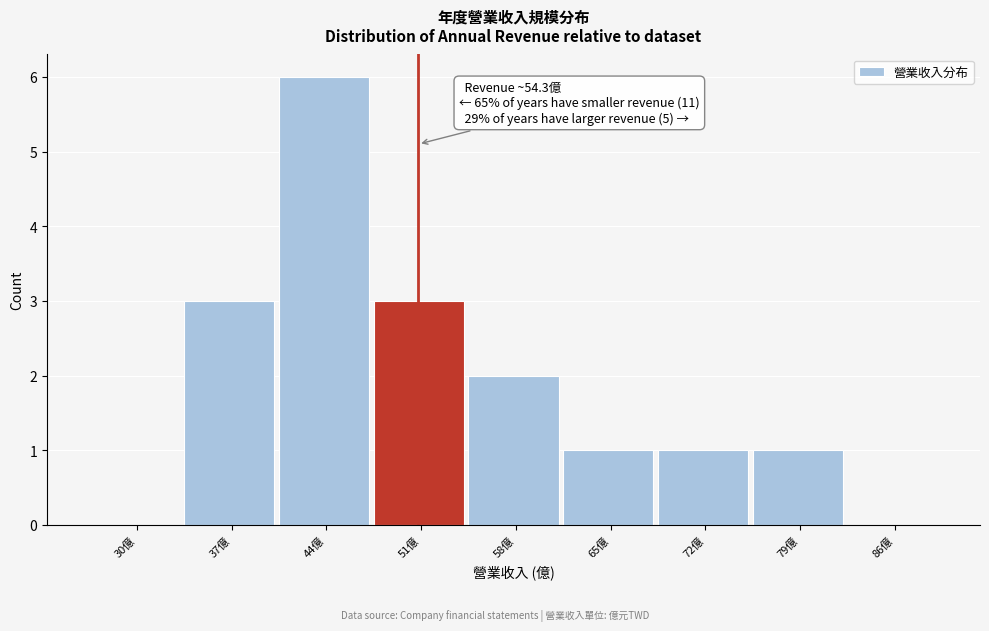

Reading left to right, what are all the values shown in this chart?

30億=0	37億=3	44億=6	51億=3	58億=2	65億=1	72億=1	79億=1	86億=0